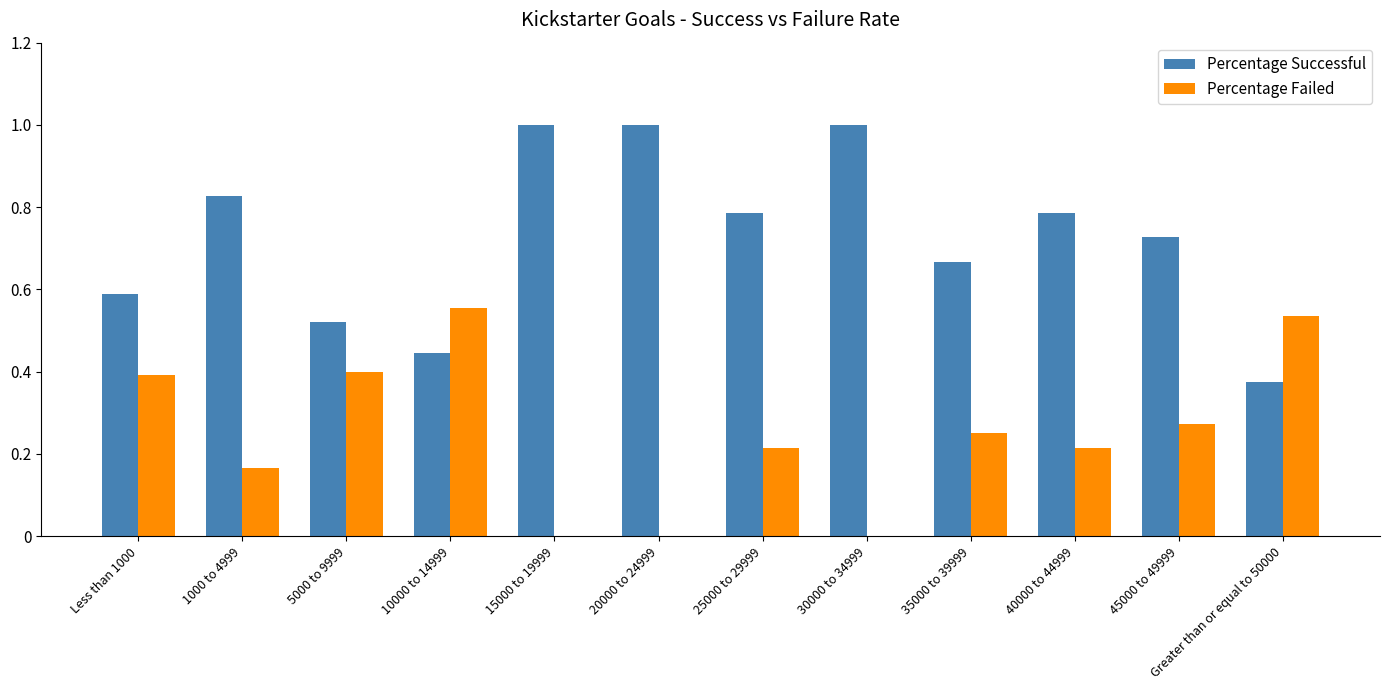

Is it true that Percentage Failed equals 0.4 at 20000 to 24999?

False